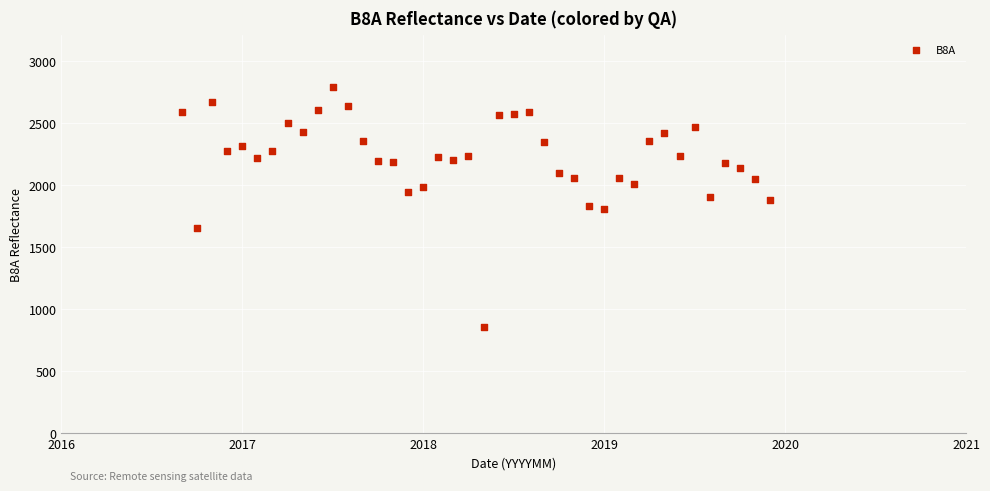

What is the range of Y values (max minus min)?

1935